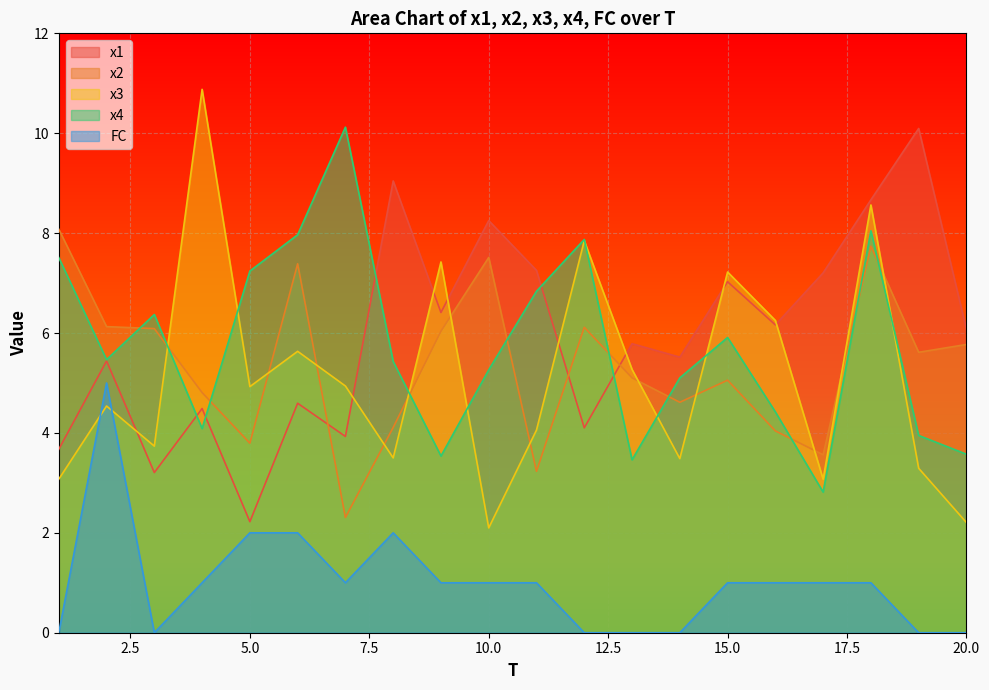

True or false: x2 and x1 cross at least once.

True